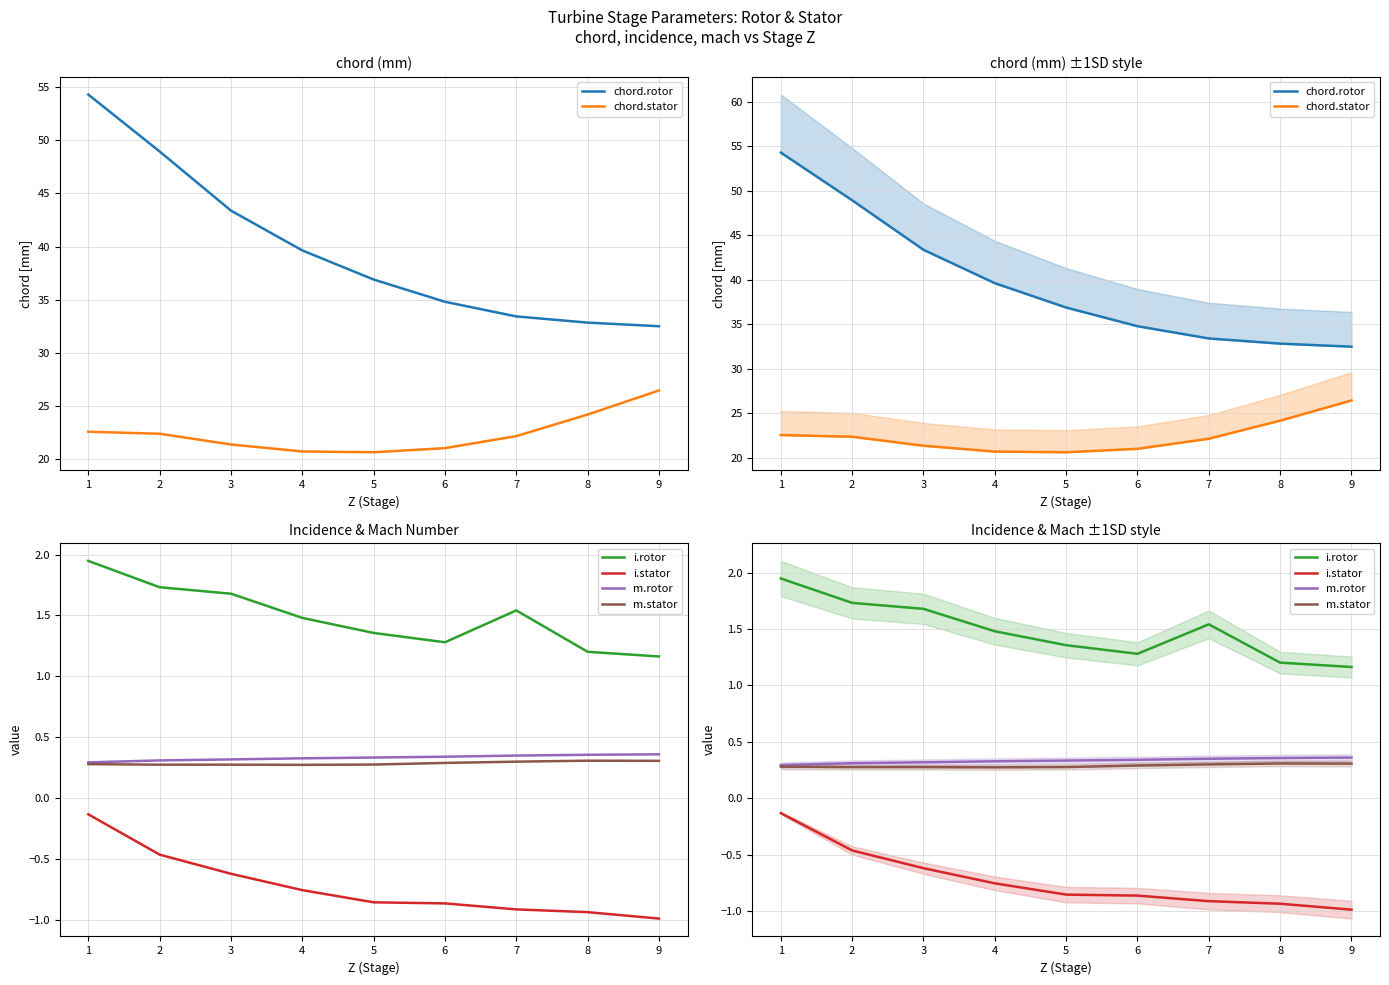

Read the m.rotor value at 8.

0.4